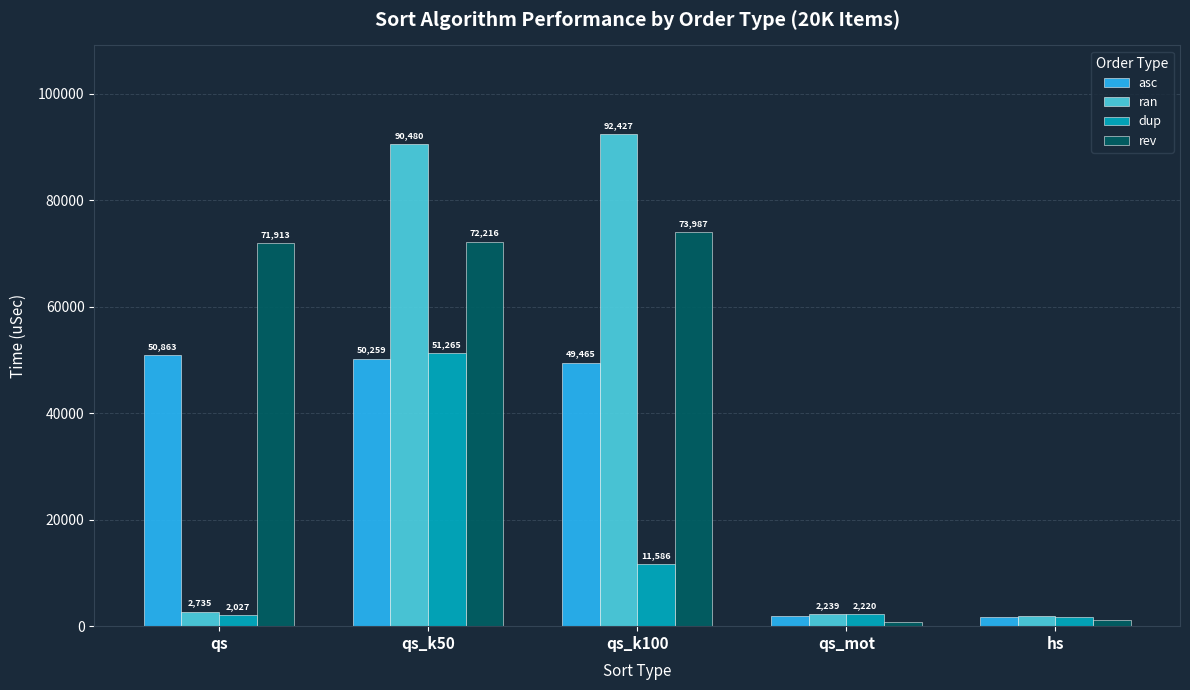

How many bars are there in each group?

4